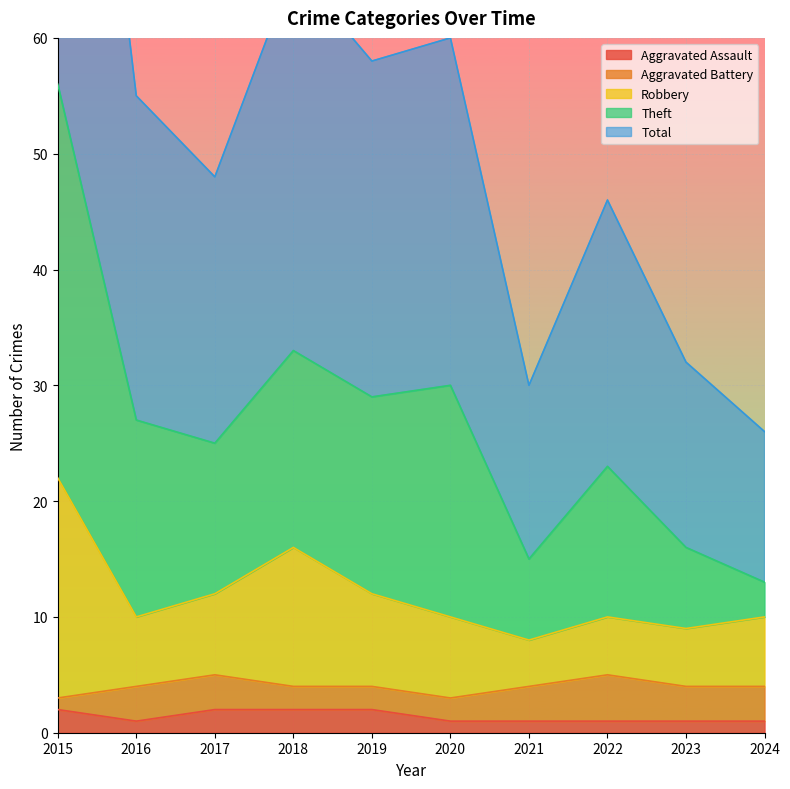

True or false: Aggravated Assault has a value of 1 at 2023.

True